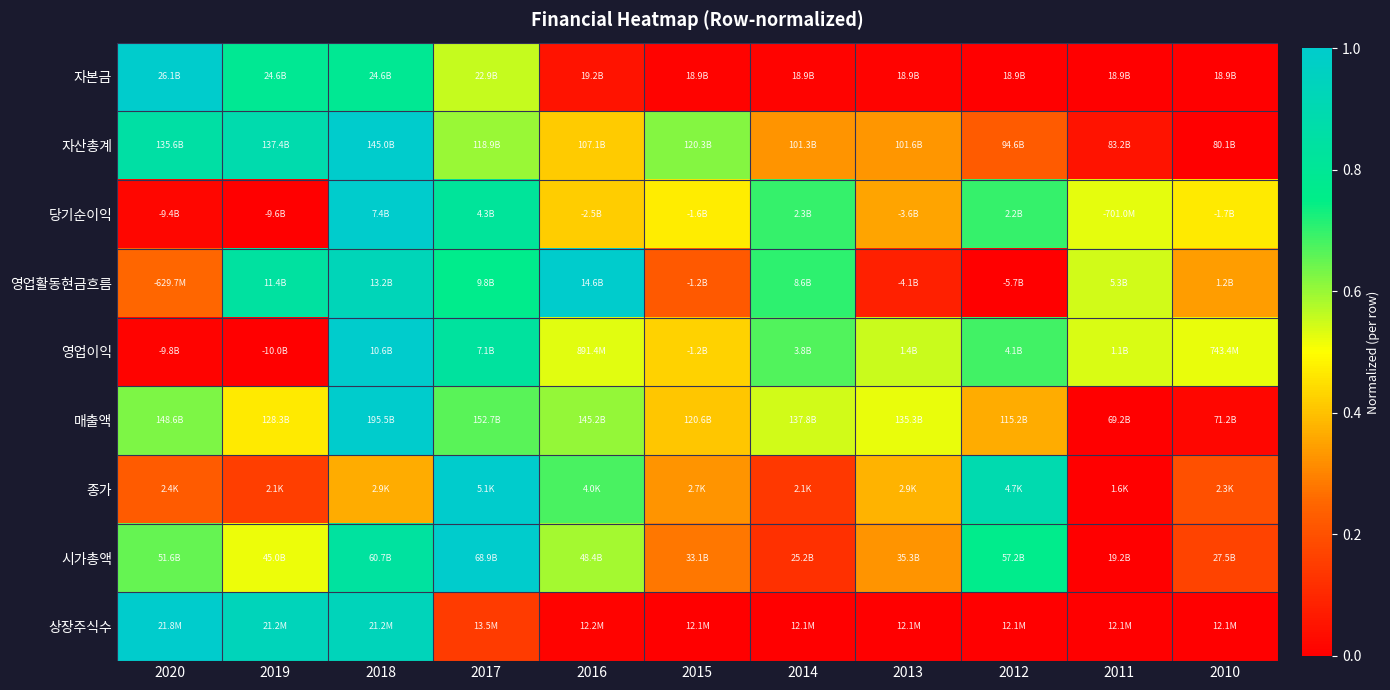

Reading right to left, extract all data points from this chart.

자본금: 2010=0.0	2011=0.0	2012=0.0	2013=0.0	2014=0.0	2015=0.0	2016=0.0	2017=0.6	2018=0.8	2019=0.8	2020=1.0
자산총계: 2010=0.0	2011=0.0	2012=0.2	2013=0.3	2014=0.3	2015=0.6	2016=0.4	2017=0.6	2018=1.0	2019=0.9	2020=0.9
당기순이익: 2010=0.5	2011=0.5	2012=0.7	2013=0.4	2014=0.7	2015=0.5	2016=0.4	2017=0.8	2018=1.0	2019=0.0	2020=0.0
영업활동현금흐름: 2010=0.3	2011=0.5	2012=0.0	2013=0.1	2014=0.7	2015=0.2	2016=1.0	2017=0.8	2018=0.9	2019=0.8	2020=0.3
영업이익: 2010=0.5	2011=0.5	2012=0.7	2013=0.6	2014=0.7	2015=0.4	2016=0.5	2017=0.8	2018=1.0	2019=0.0	2020=0.0
매출액: 2010=0.0	2011=0.0	2012=0.4	2013=0.5	2014=0.5	2015=0.4	2016=0.6	2017=0.7	2018=1.0	2019=0.5	2020=0.6
종가: 2010=0.2	2011=0.0	2012=0.9	2013=0.4	2014=0.1	2015=0.3	2016=0.7	2017=1.0	2018=0.4	2019=0.2	2020=0.2
시가총액: 2010=0.2	2011=0.0	2012=0.8	2013=0.3	2014=0.1	2015=0.3	2016=0.6	2017=1.0	2018=0.8	2019=0.5	2020=0.7
상장주식수: 2010=0.0	2011=0.0	2012=0.0	2013=0.0	2014=0.0	2015=0.0	2016=0.0	2017=0.1	2018=0.9	2019=0.9	2020=1.0